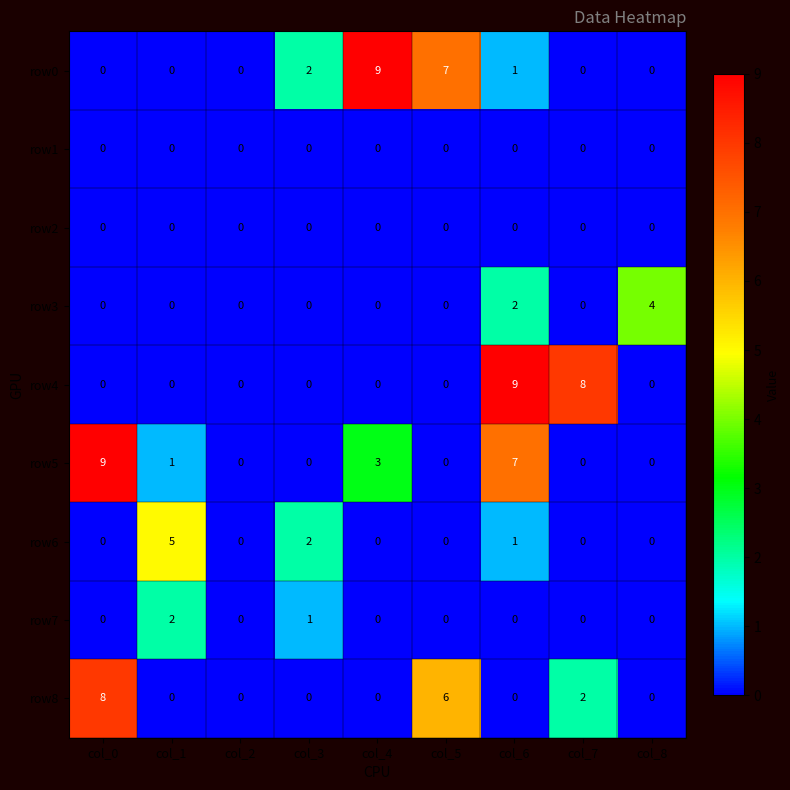

What is the maximum value shown in the chart?

9